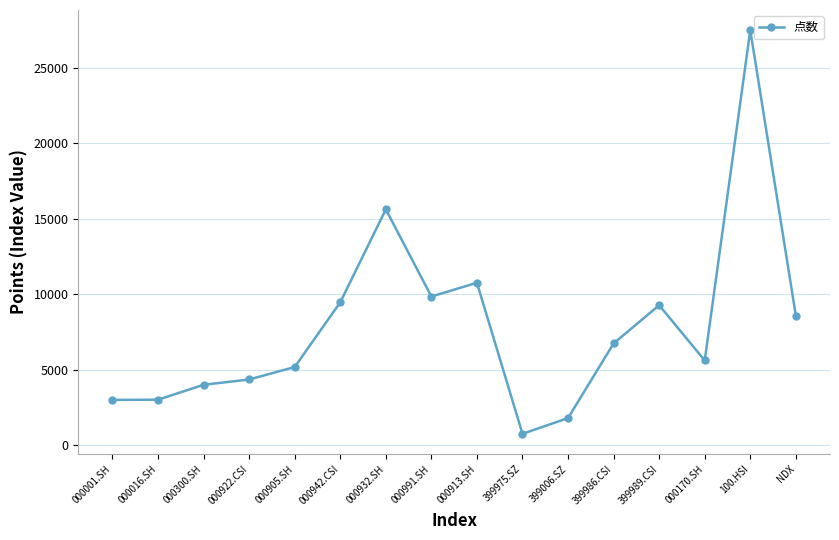

How many categories are shown in the chart?

16